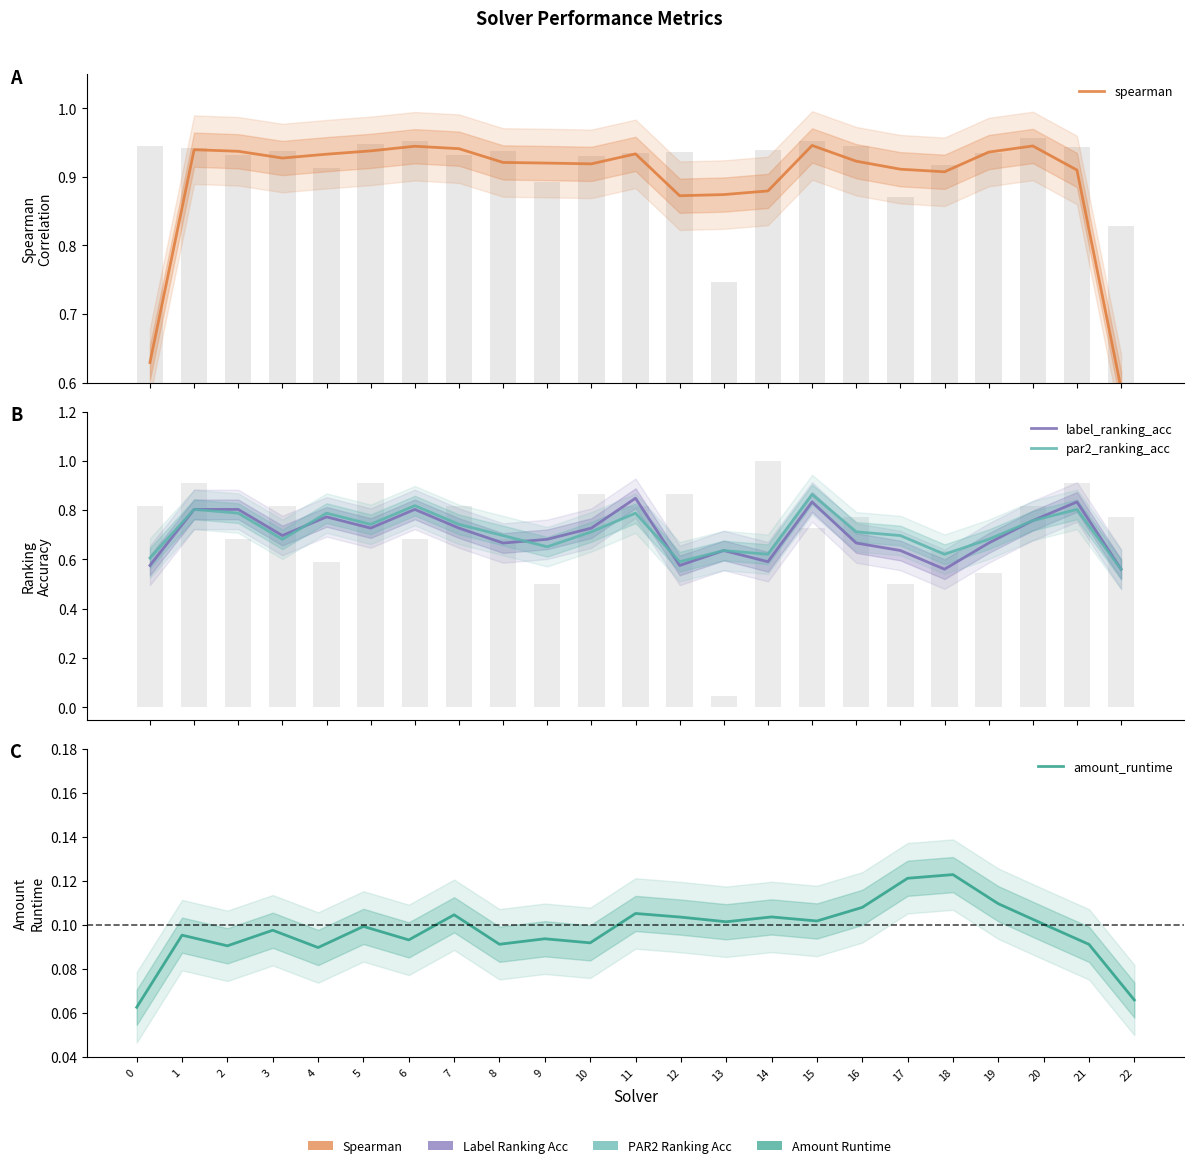

Which series has the largest total across all categories?

spearman